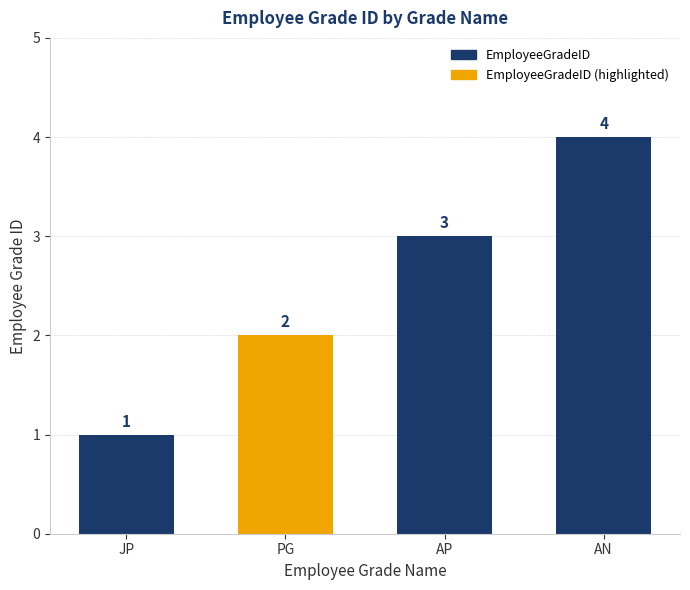

What is the difference between the maximum and minimum values?

3